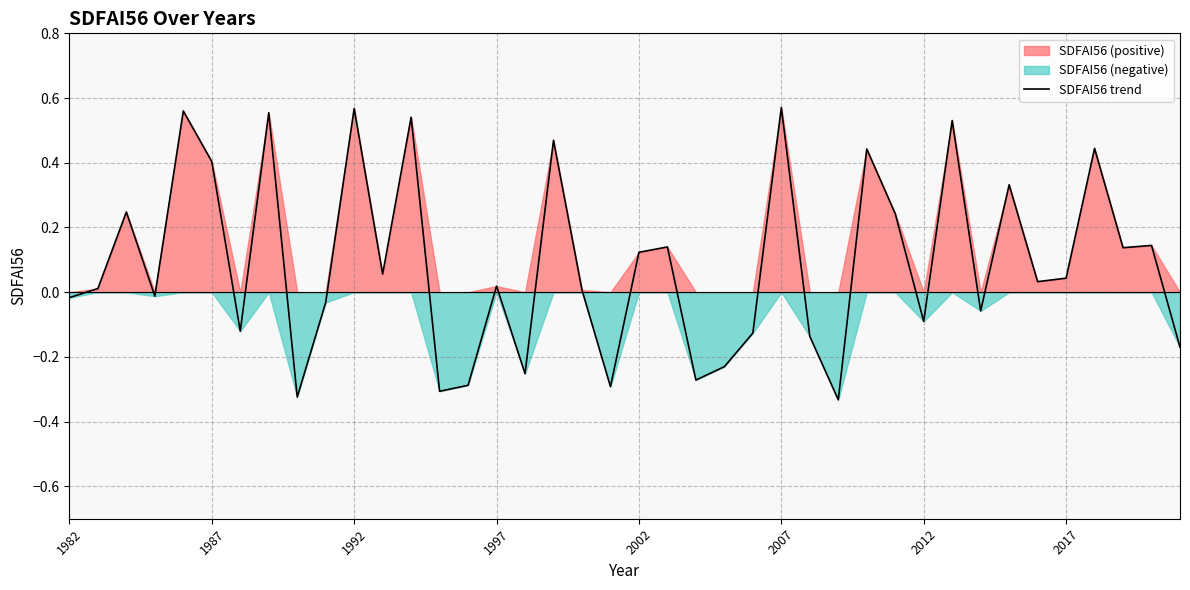

How many values are above zero?

23